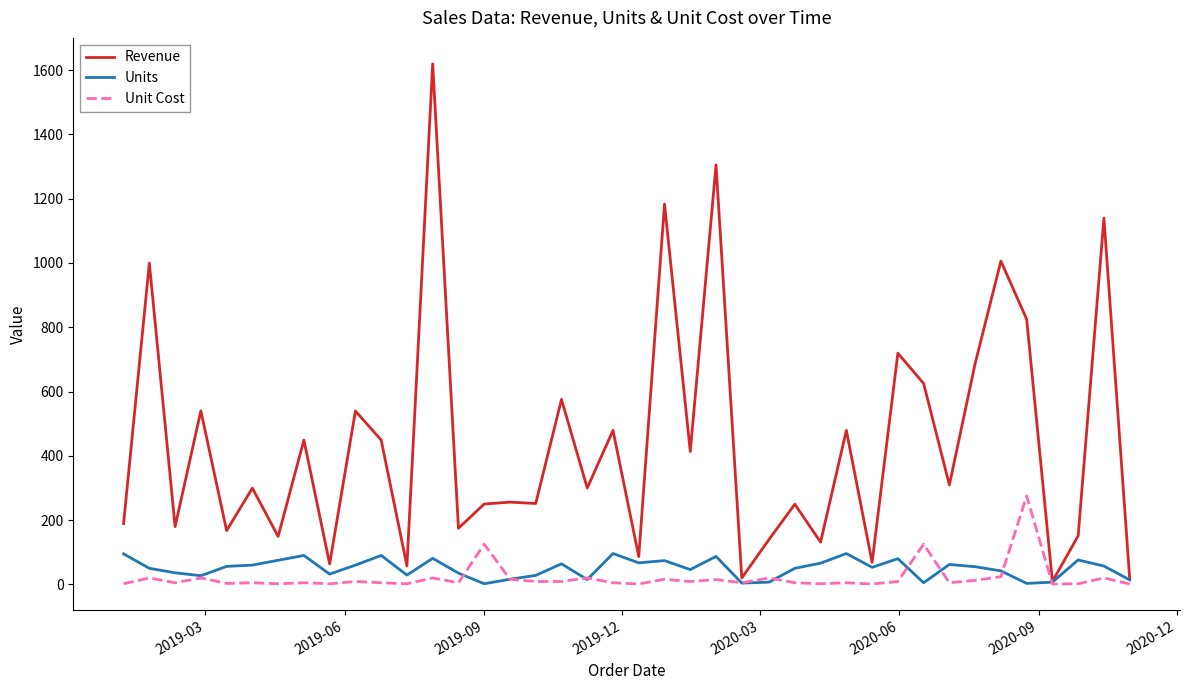

Rank the series by their maximum value, from highest to lowest.

Revenue, Unit Cost, Units